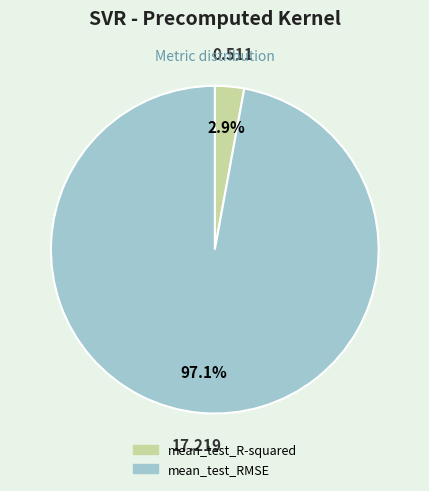

Rank the categories by value from lowest to highest.

mean_test_R-squared, mean_test_RMSE